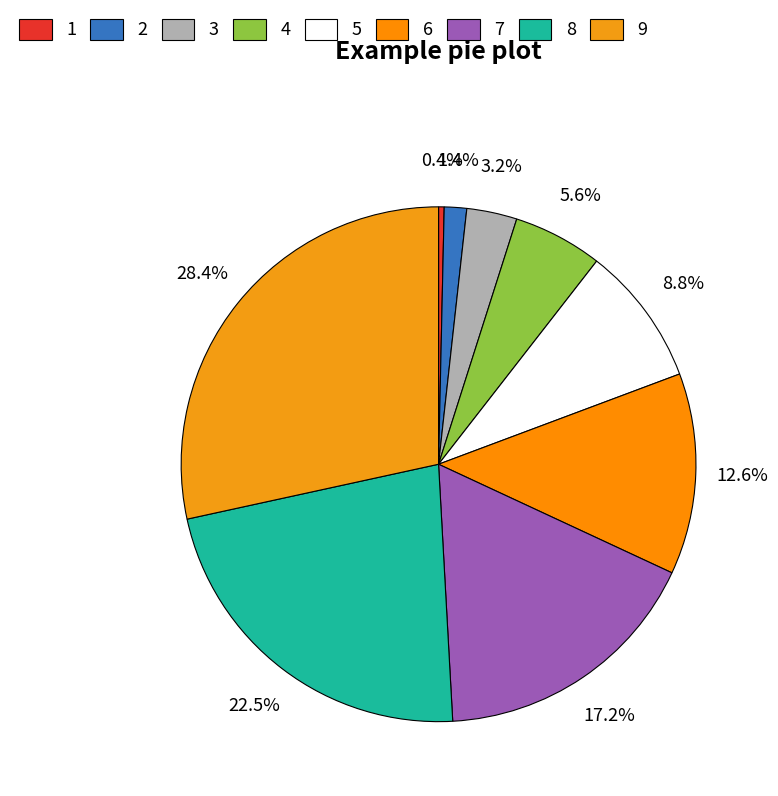

Does 1 represent more than half of the total?

No